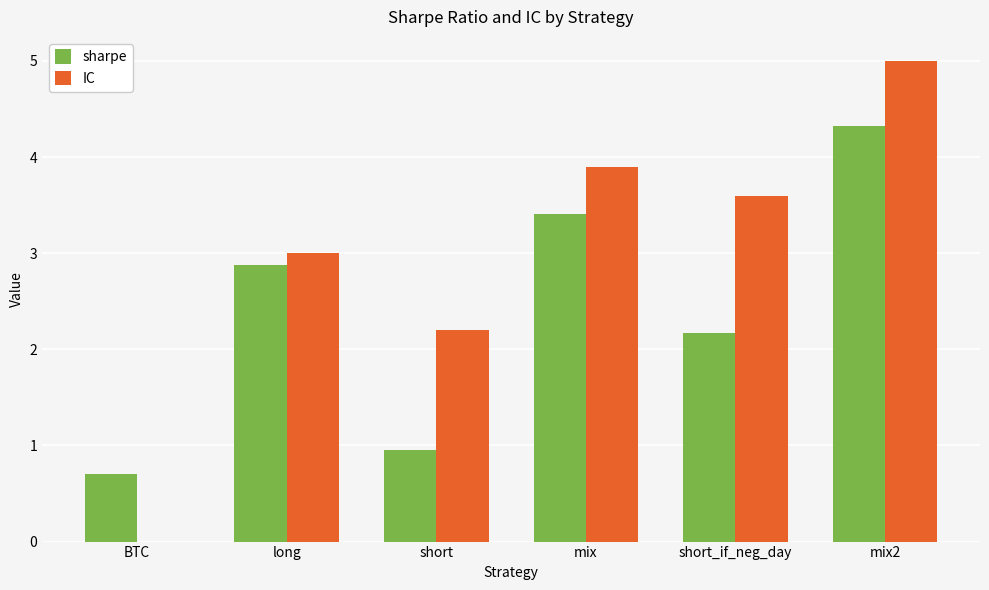

The sharpe series shows 0.4 at BTC. True or false?

False